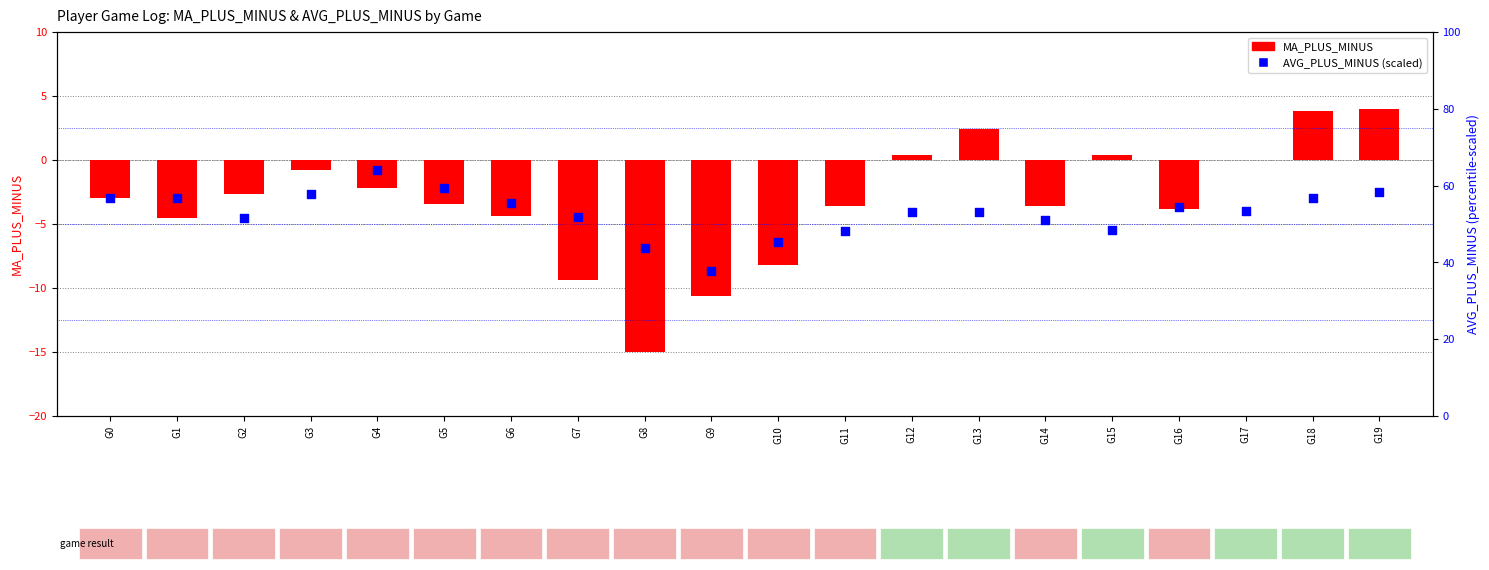

What are all the series names shown in the legend?

MA_PLUS_MINUS, AVG_PLUS_MINUS